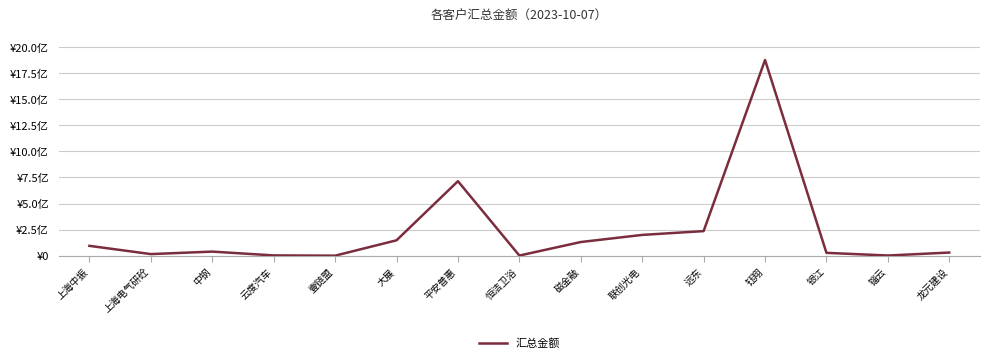

What is the minimum value shown in the chart?

1001674.4